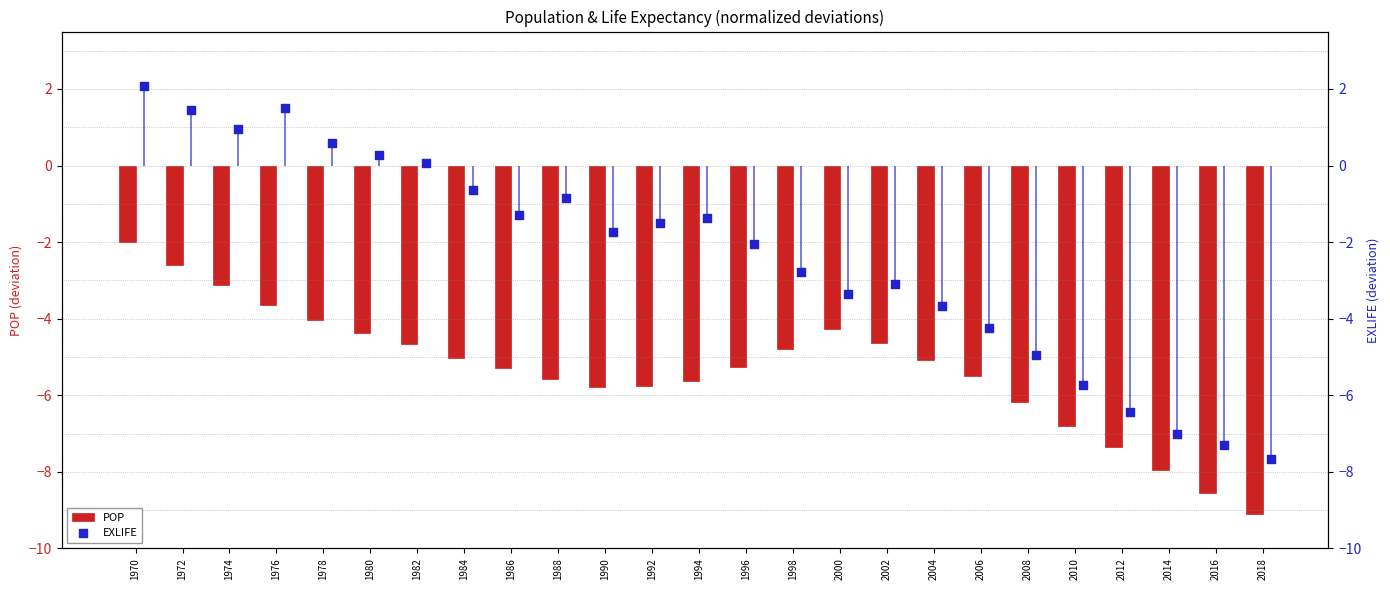

At how many categories does at least one series exceed -5?

20